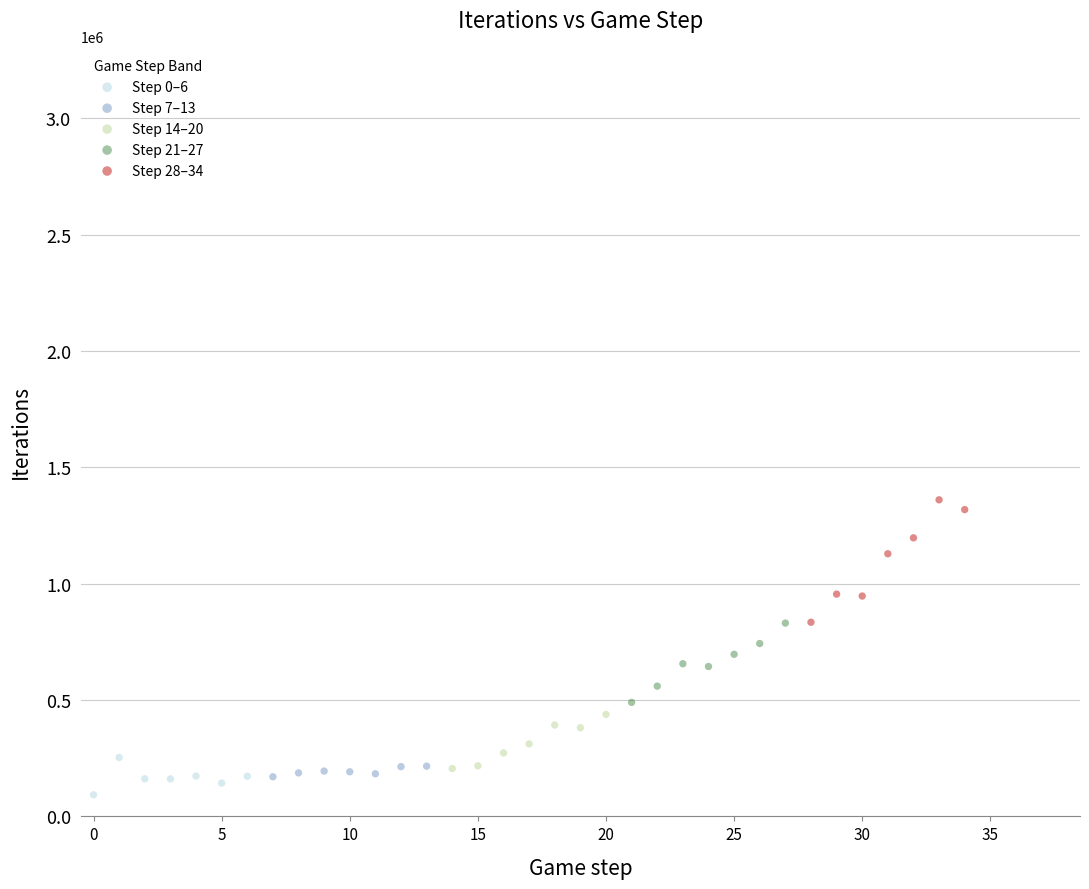

Which series has the widest spread of Y values?

Step 28–34